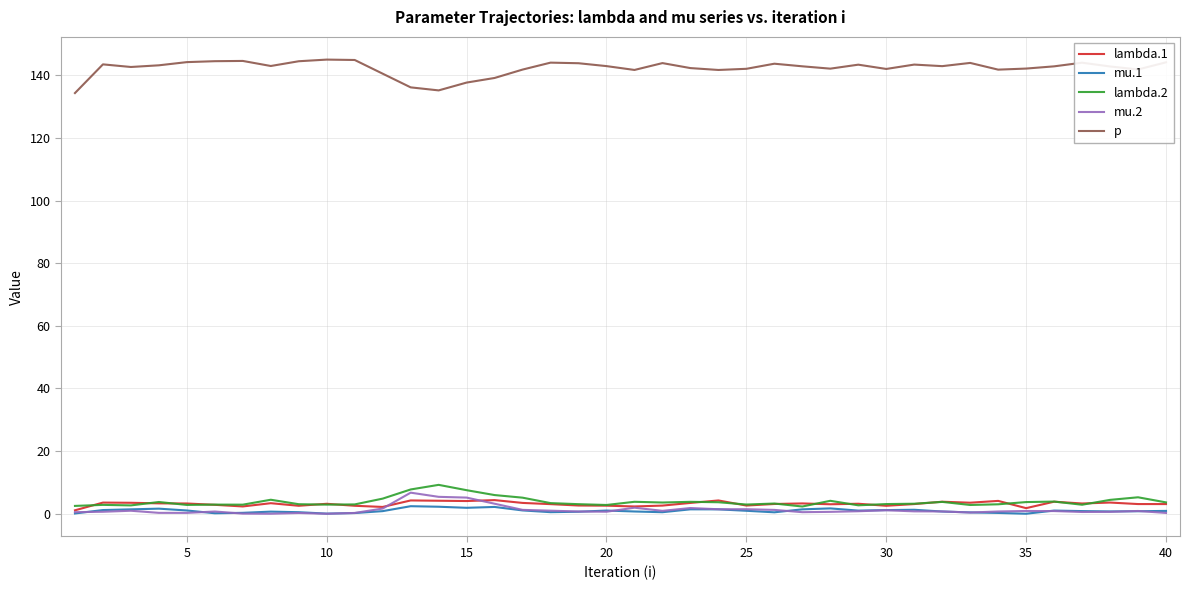

True or false: p and mu.2 cross at least once.

False